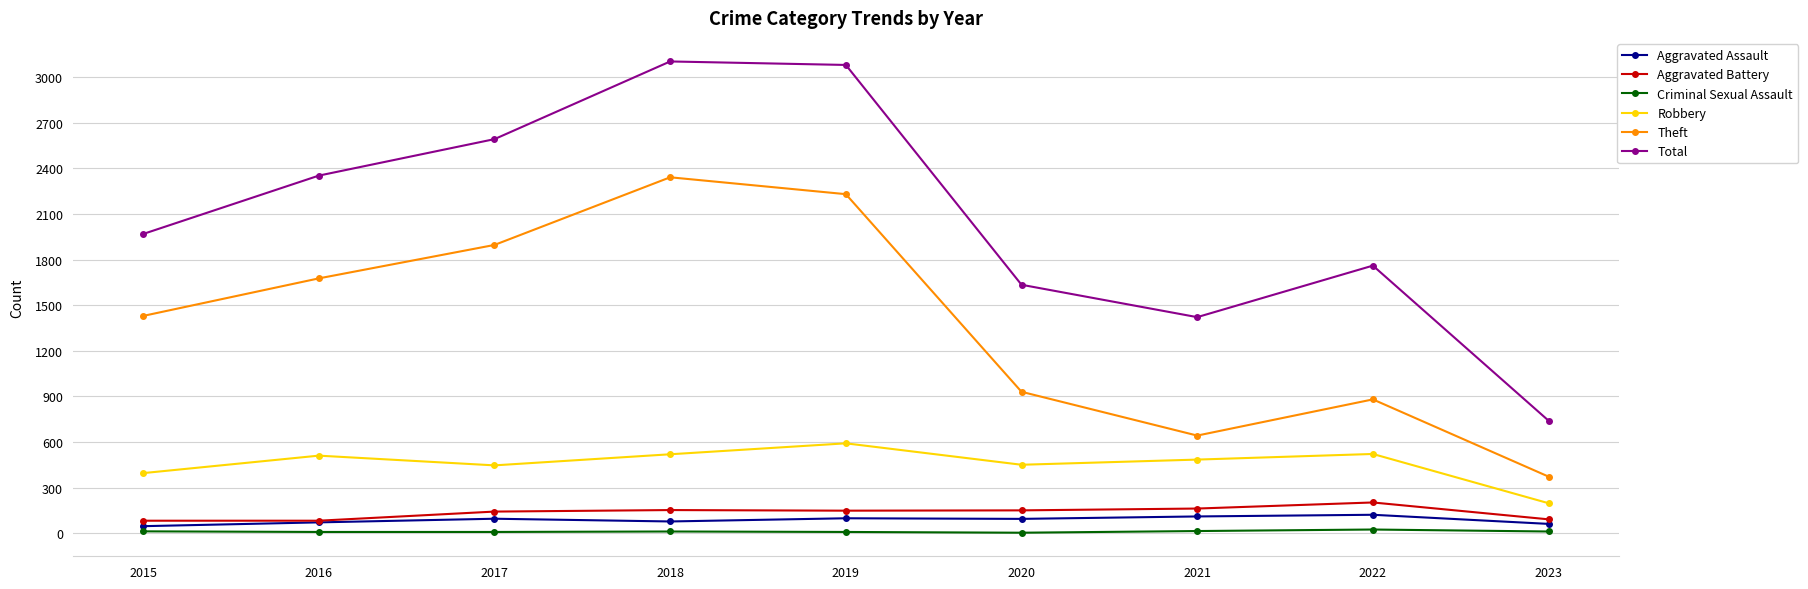

What is the difference between the Aggravated Assault values at 2016 and 2019?

27